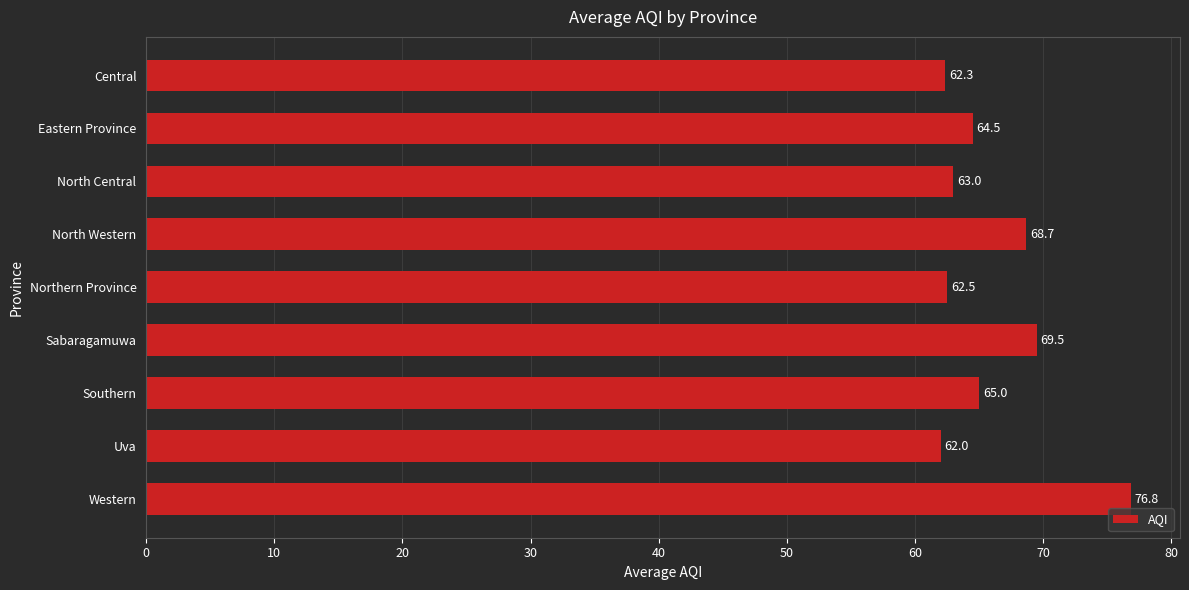

True or false: the data shows 63.0 at North Central.

True